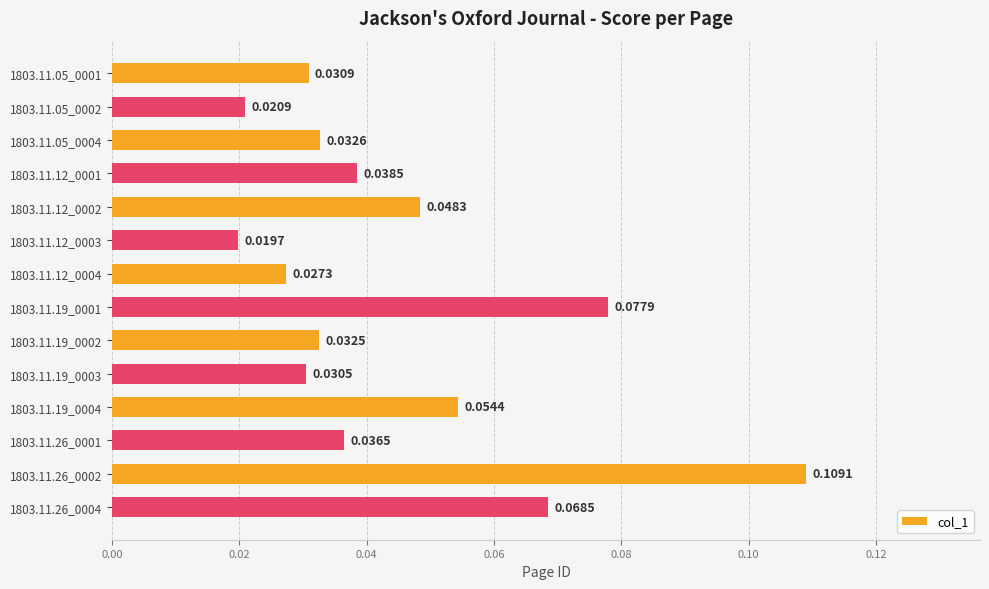

What is the sum of all values?

0.6